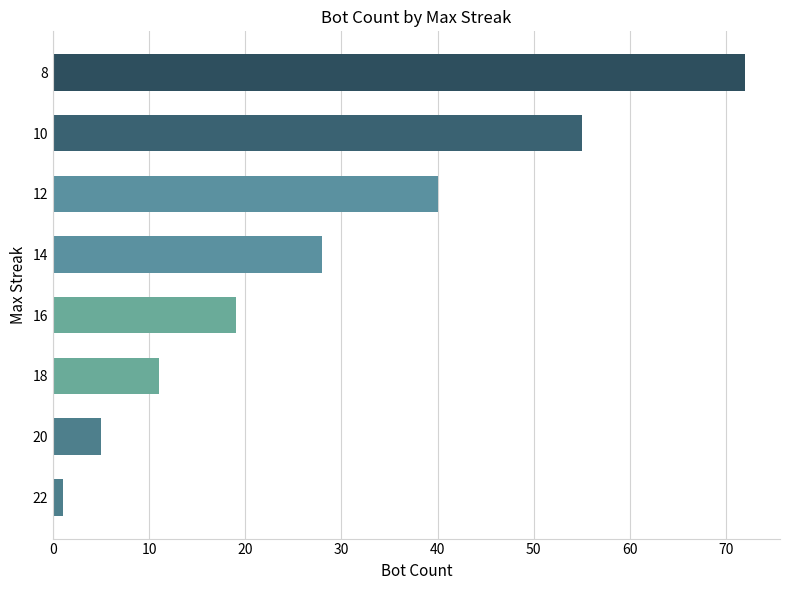

List the labels in order of value, smallest first.

22, 20, 18, 16, 14, 12, 10, 8